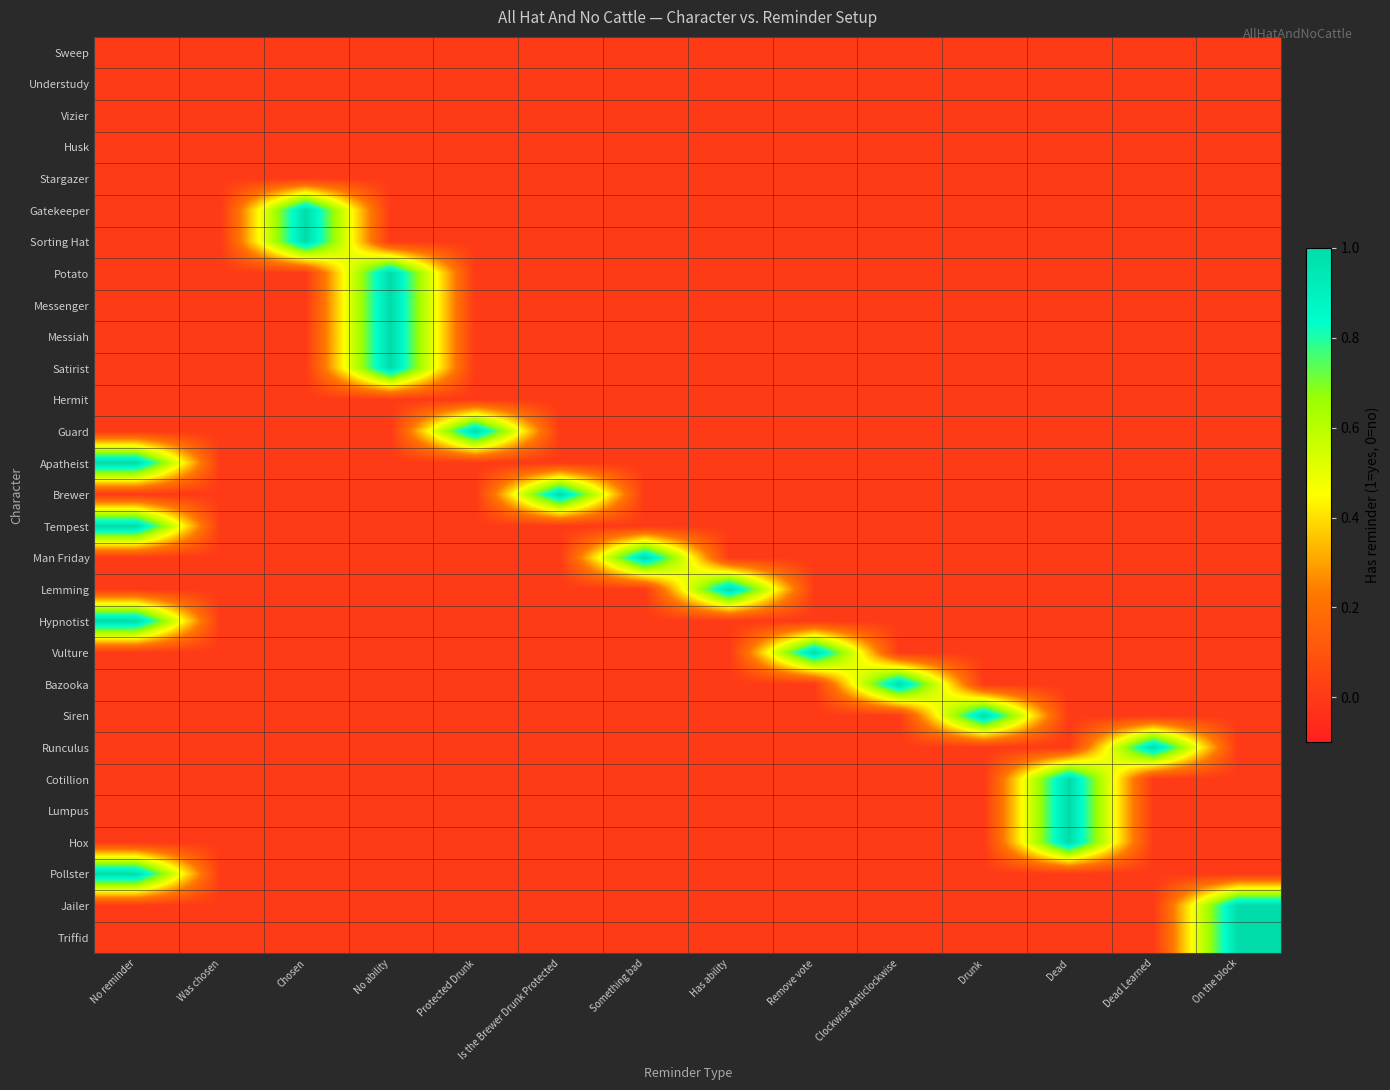

How many data points does each series have?

14